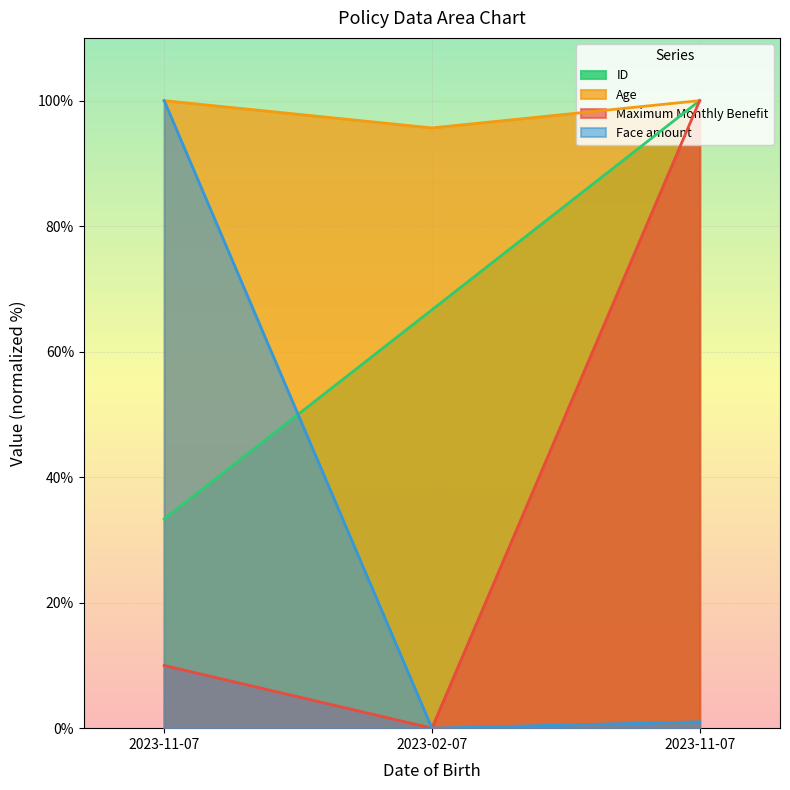

How many distinct data groups are displayed?

4